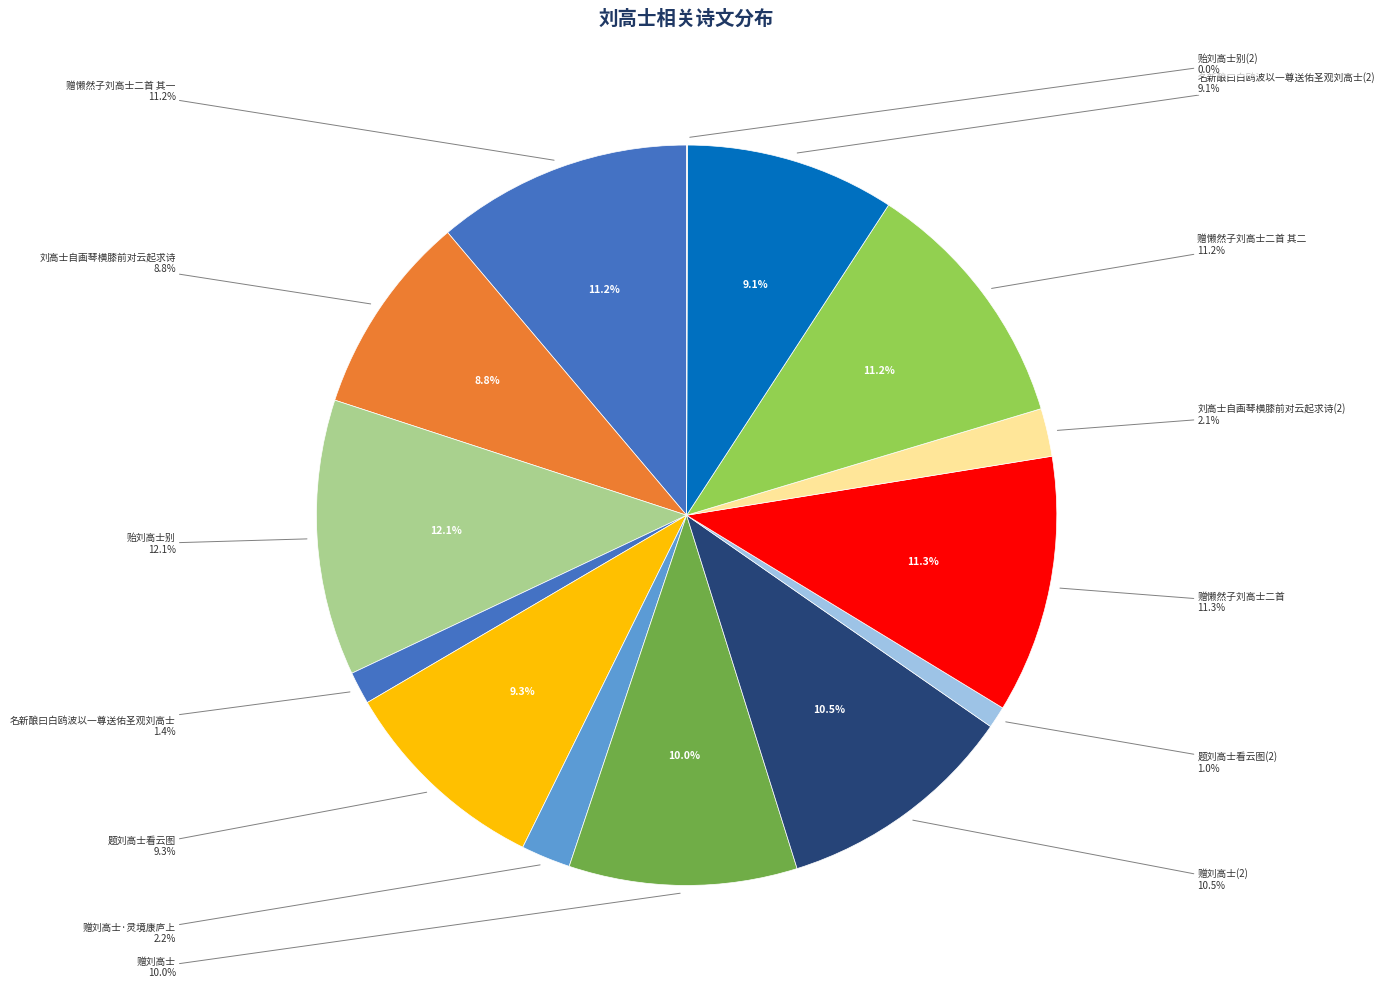

To the nearest percent, what percentage of the pie is 刘高士自画琴横膝前对云起求诗?

9%